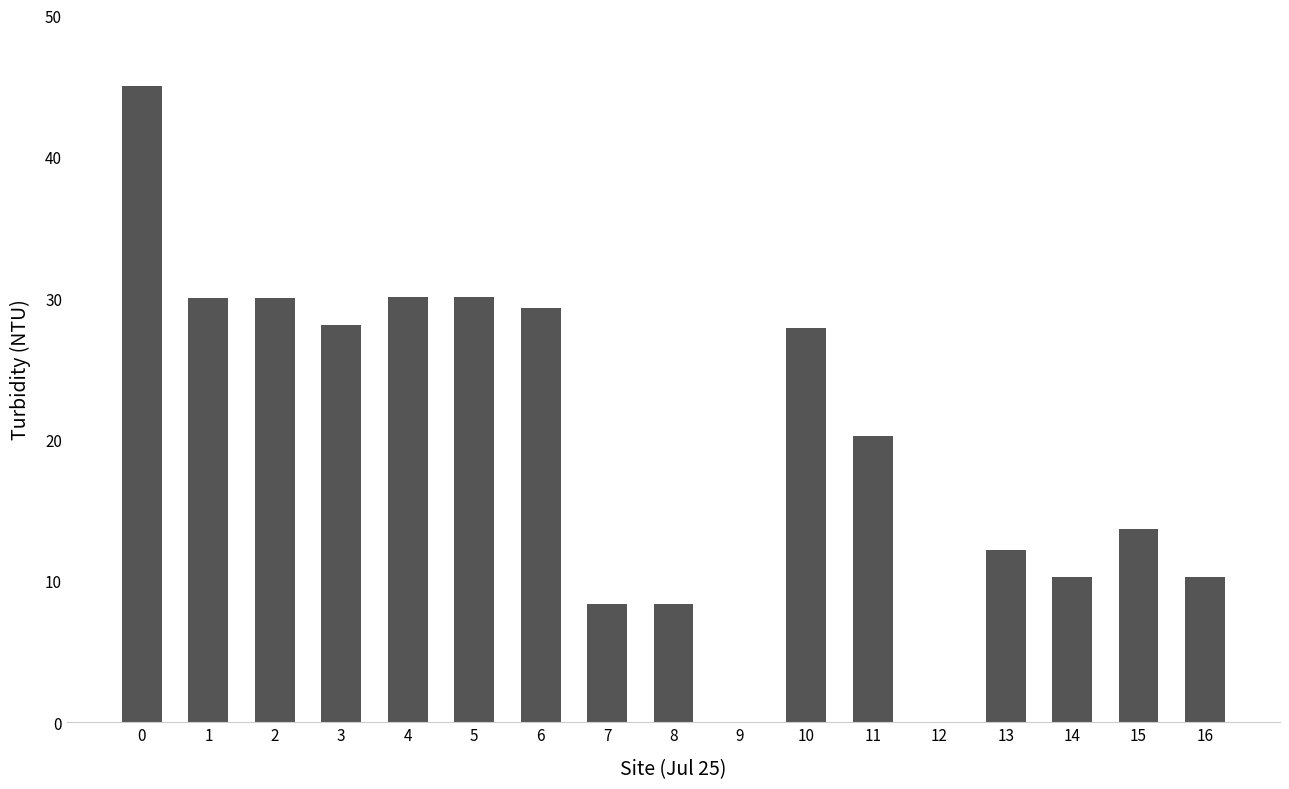

What is the sum of all values?

333.9